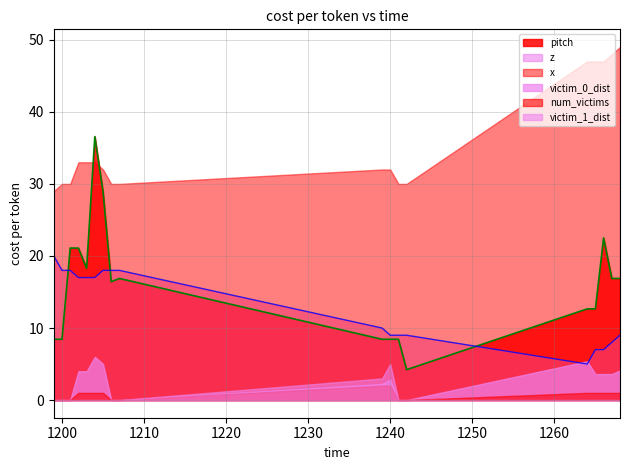

What is the maximum value shown in the chart?

49.0